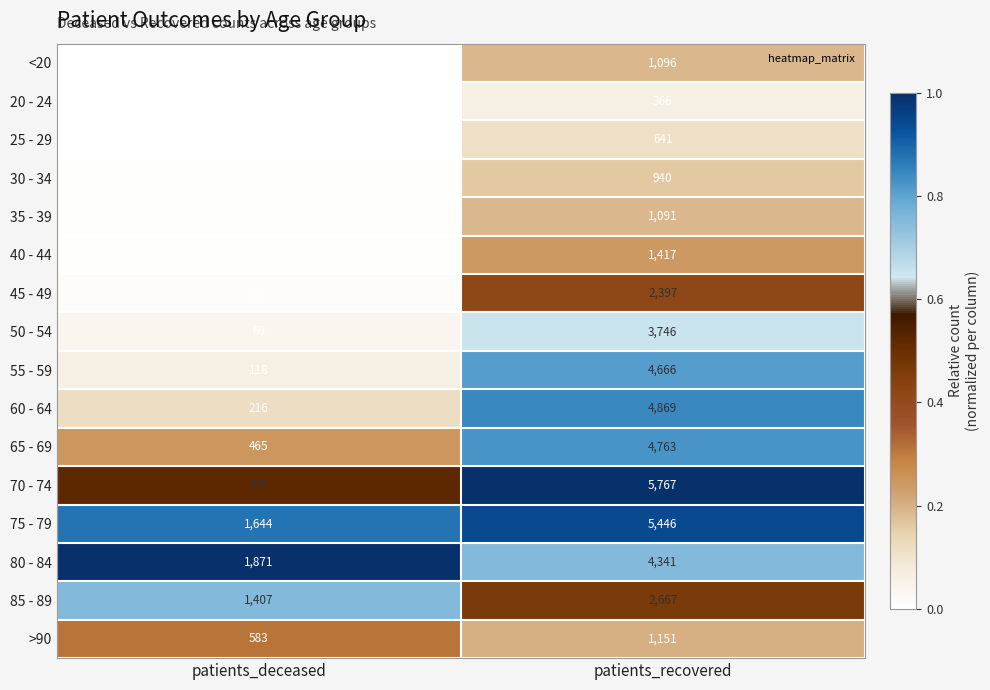

What is the difference between the maximum and minimum values in the 20 - 24 series?

365